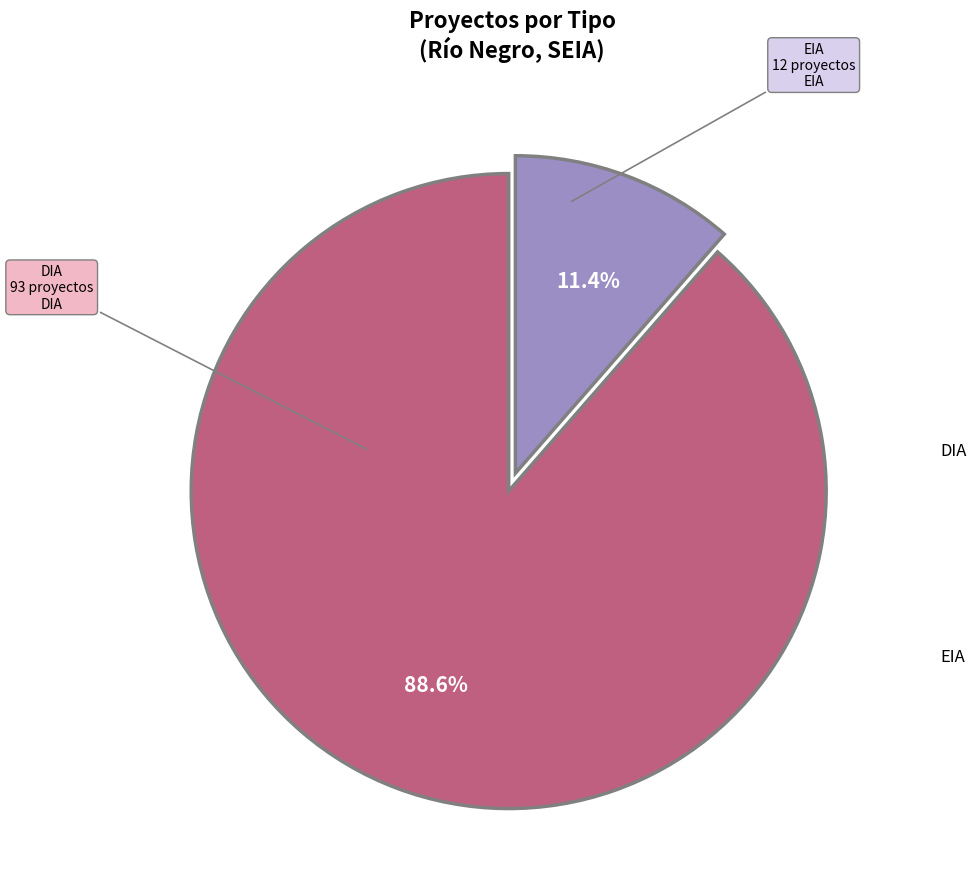

Is there any slice that represents more than half of the pie?

Yes